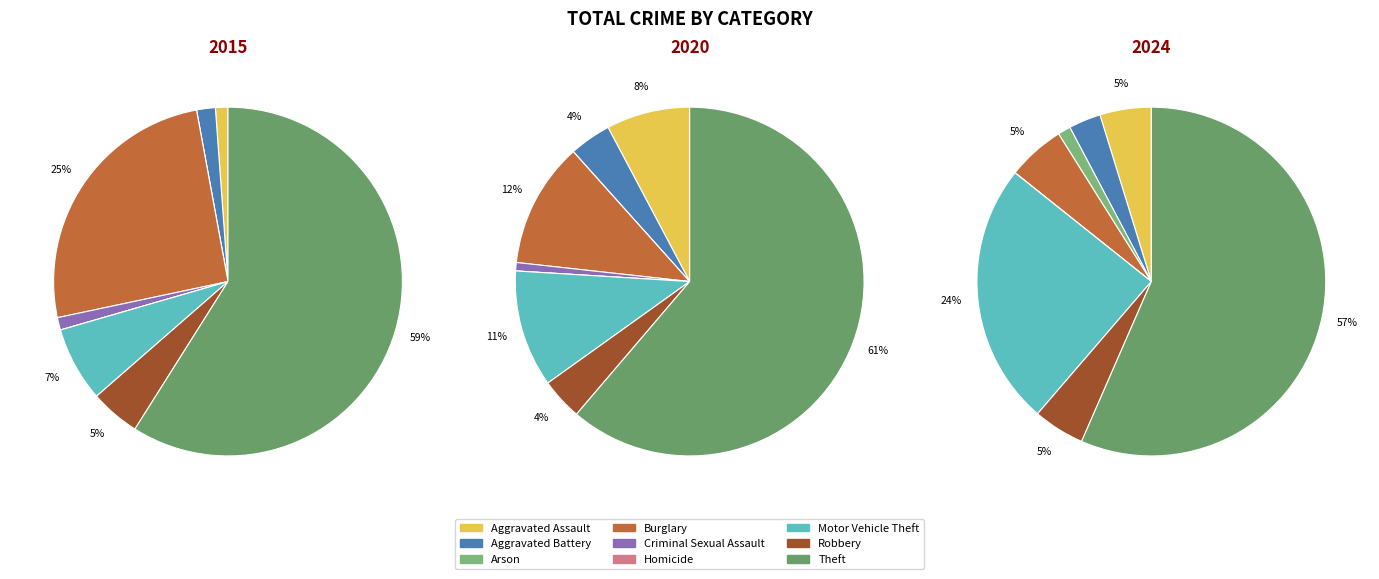

To the nearest percent, what percentage of the pie is Robbery?

5%